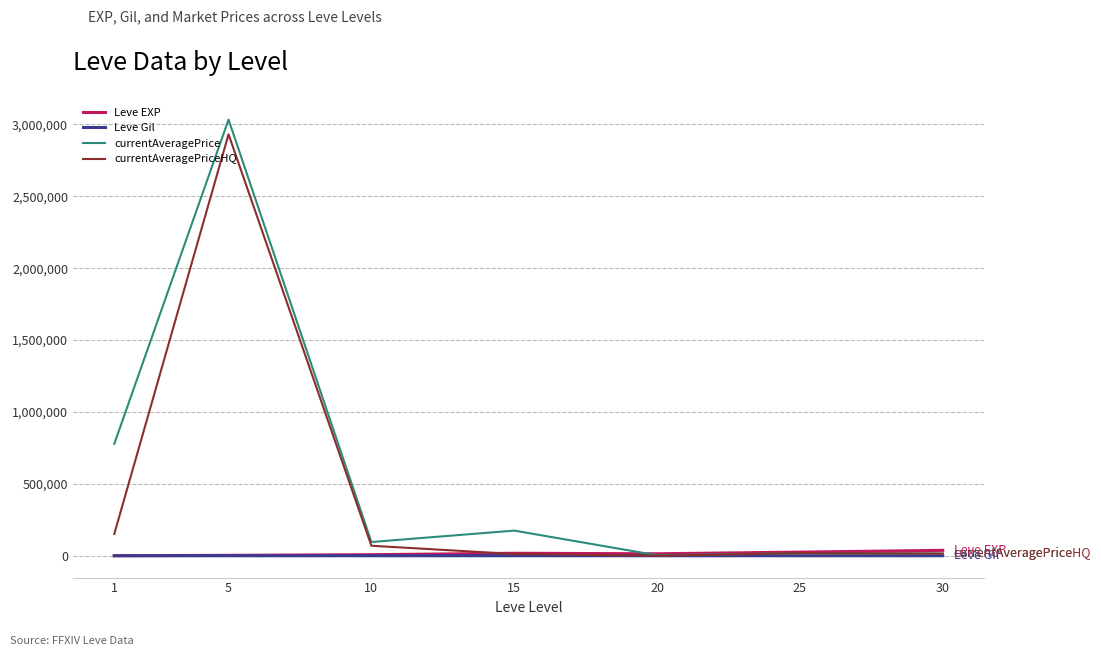

True or false: currentAveragePriceHQ has more than 2 interior local peaks.

False